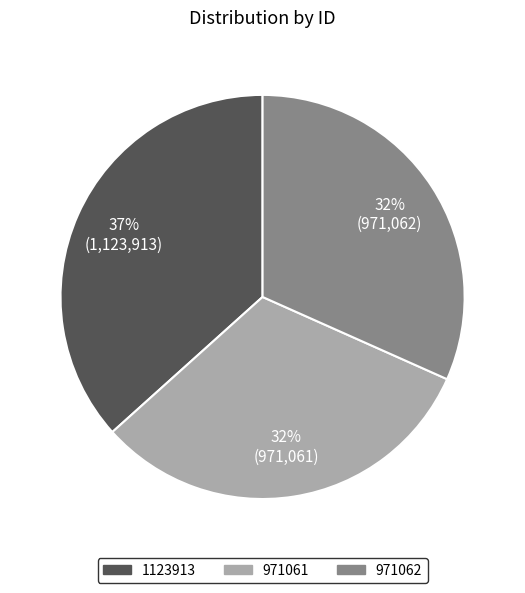

What is the ratio of the value at 1123913 to the value at 971061?

1.2